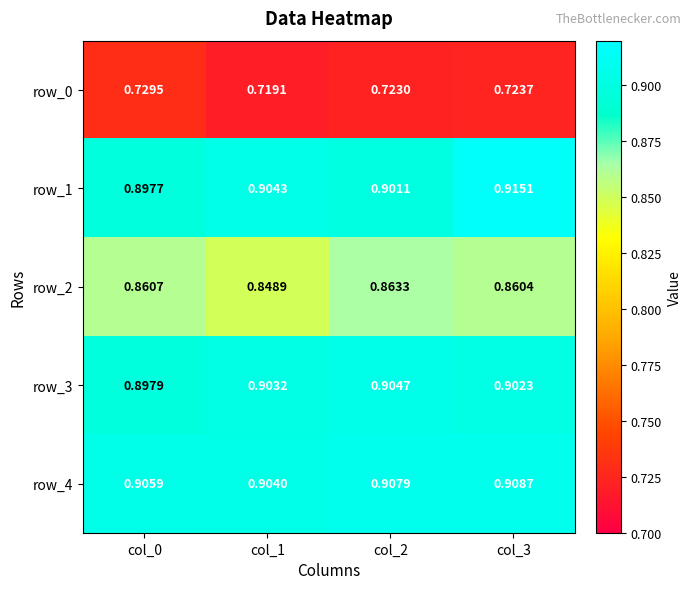

Which series has the largest total across all categories?

row_4